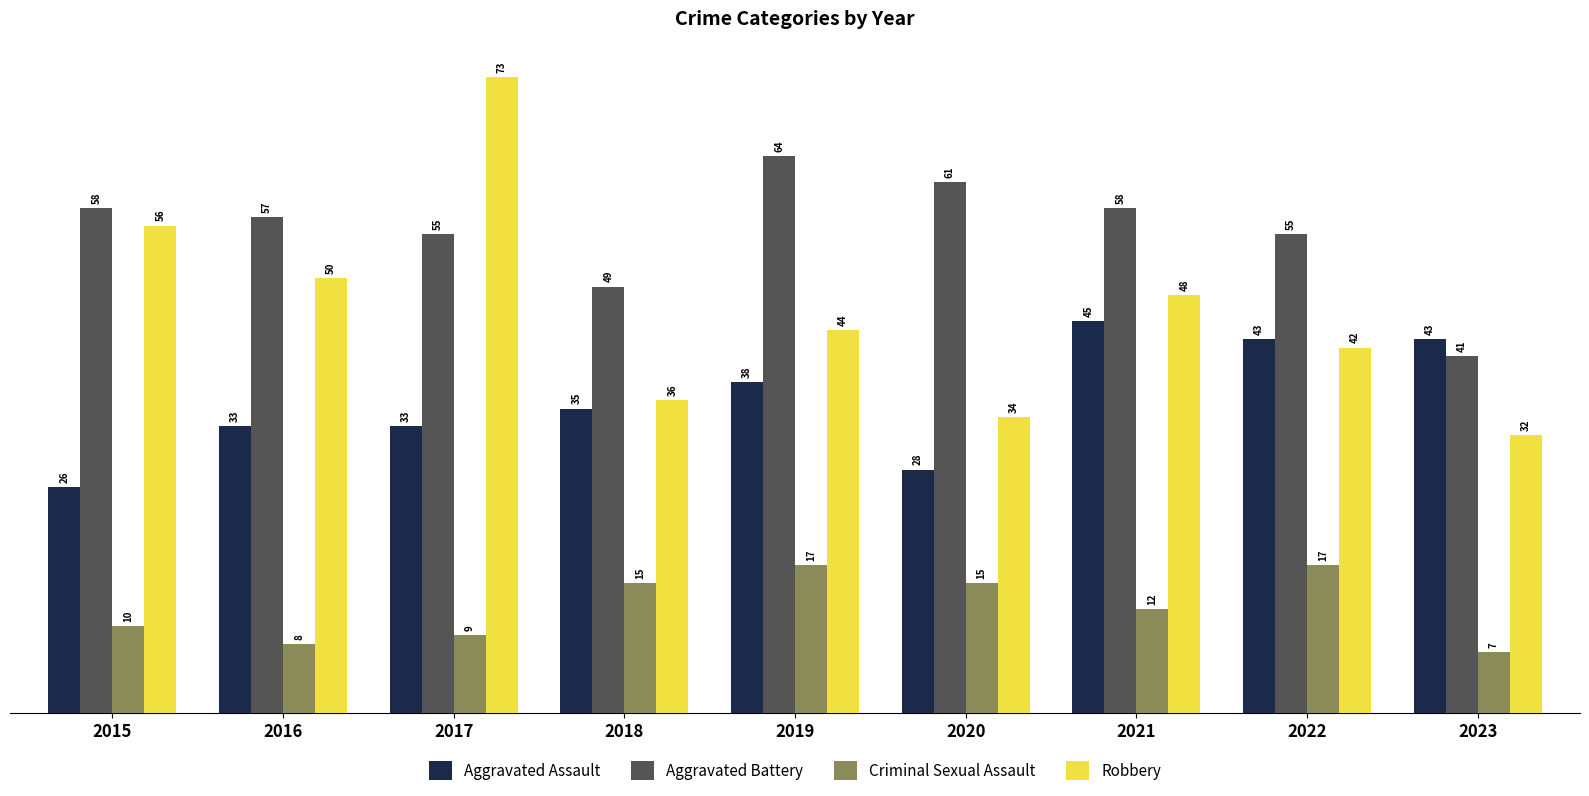

Between 2015 and 2016, which series saw the biggest shift?

Aggravated Assault